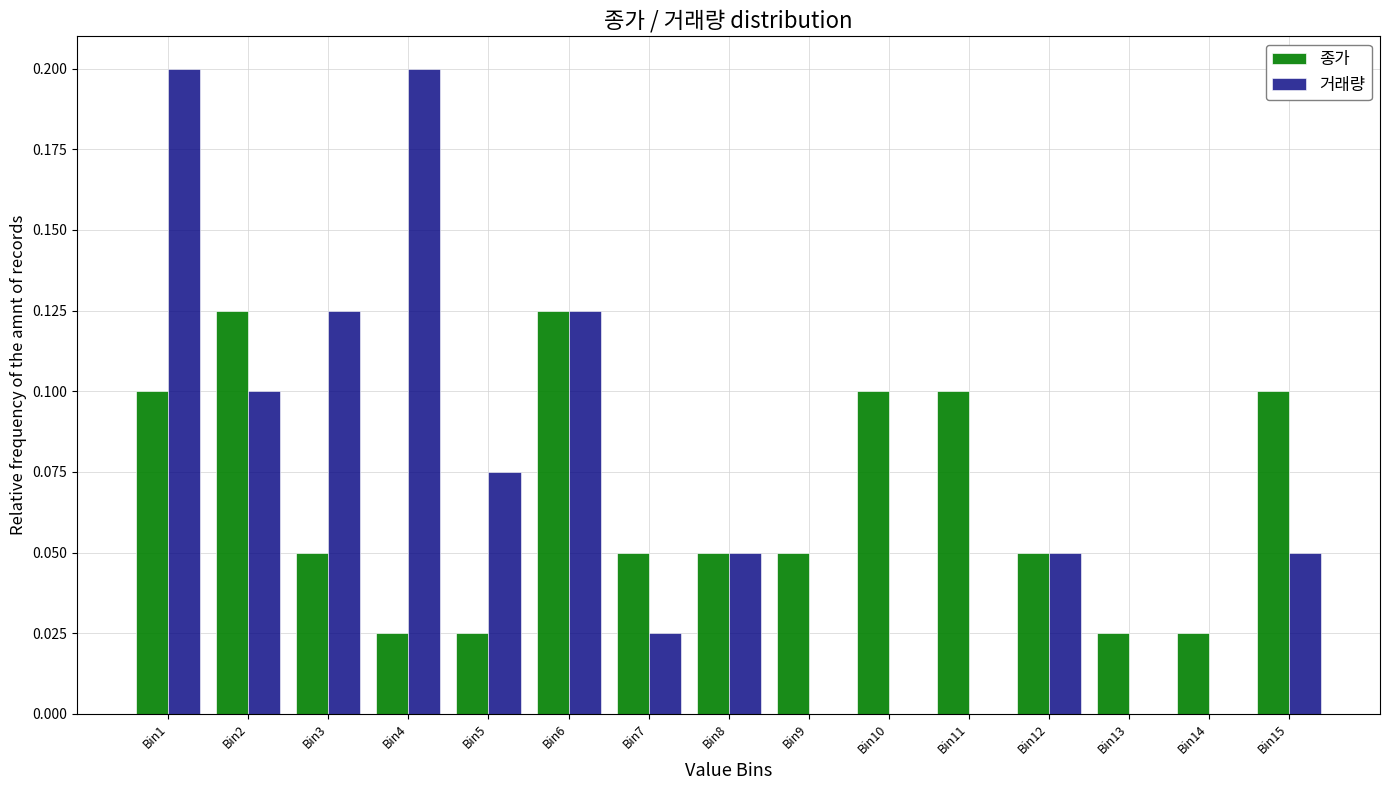

Is the value of 종가 at Bin5 greater than the value of 거래량 at Bin4?

No